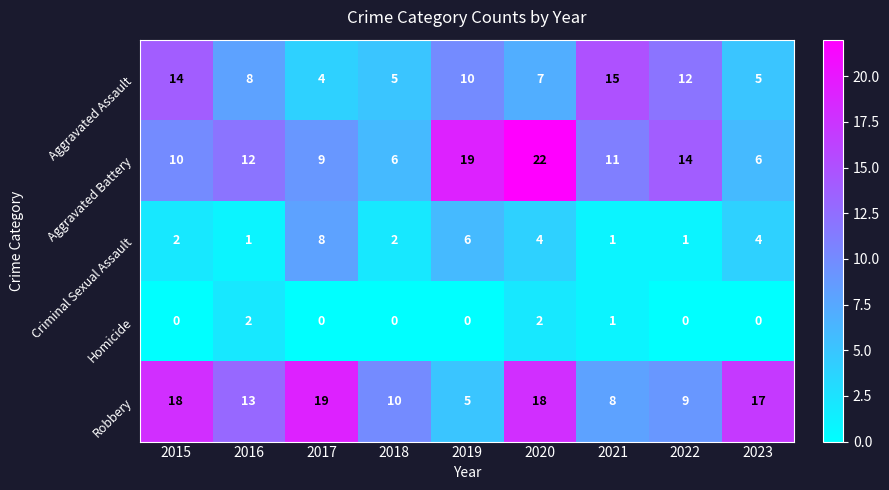

Which label corresponds to the largest value in the chart?

2020